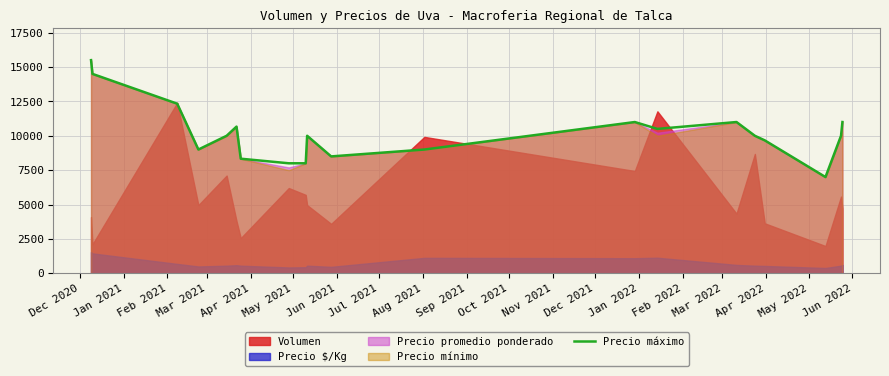

Count the number of categories in the chart.

20